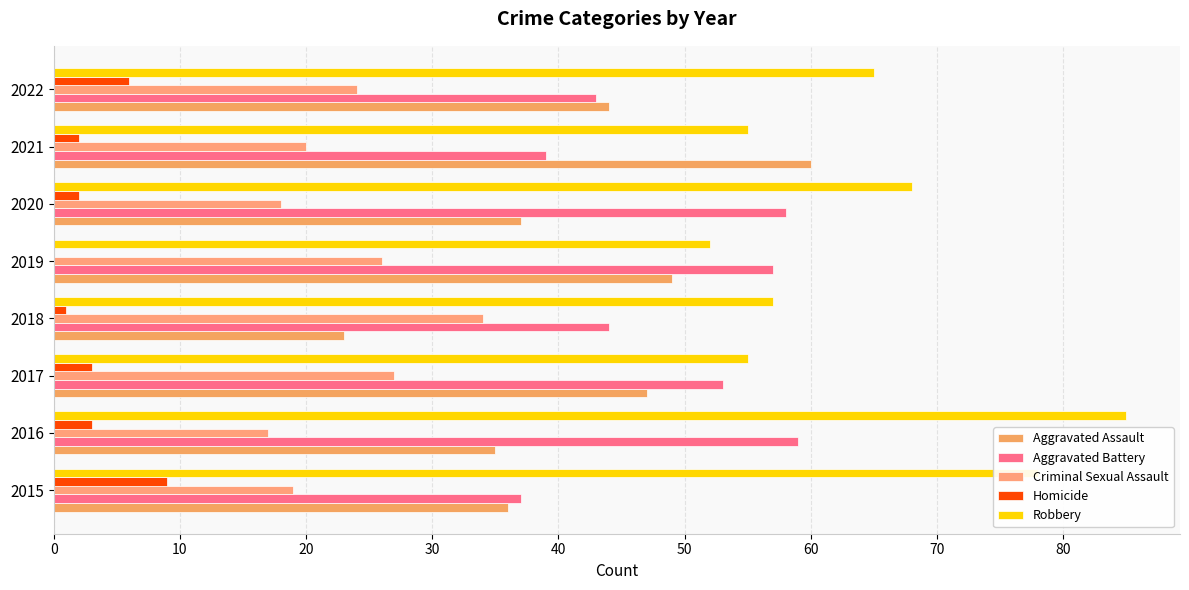

How many categories are shown in the chart?

8